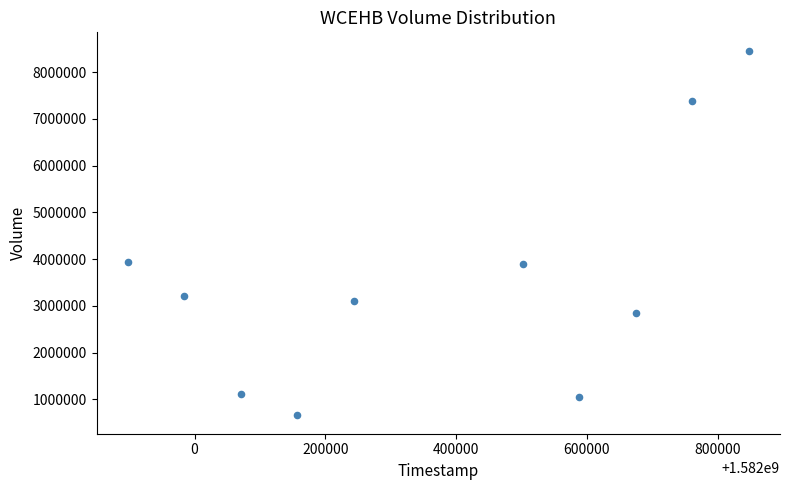

What is the average Y value?

3570140